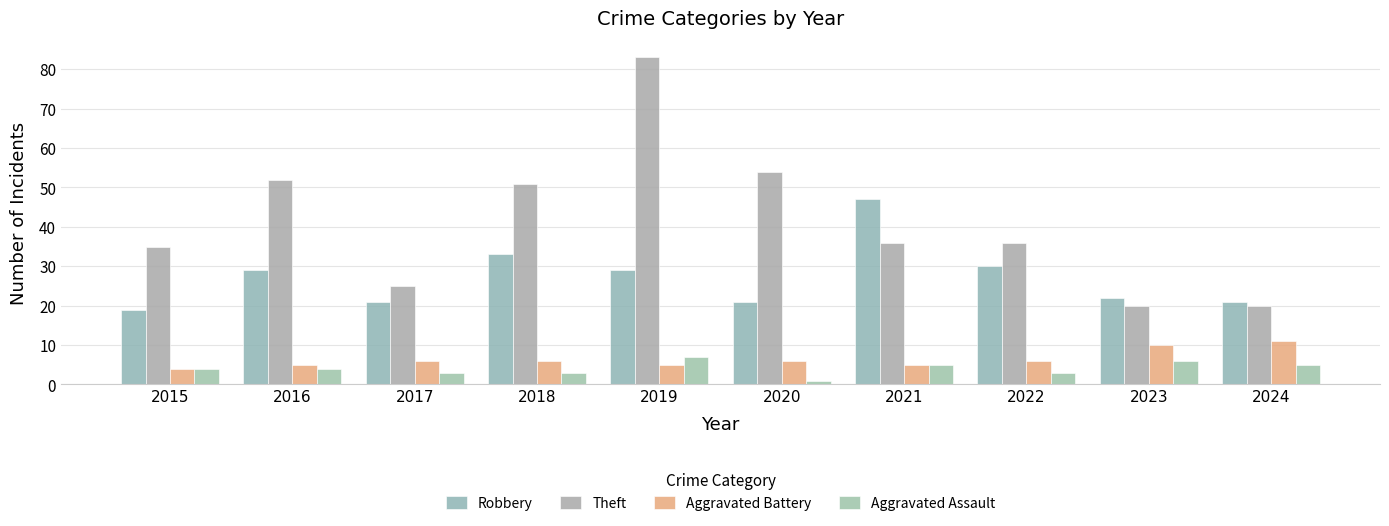

At which label does Theft first exceed 36?

2016